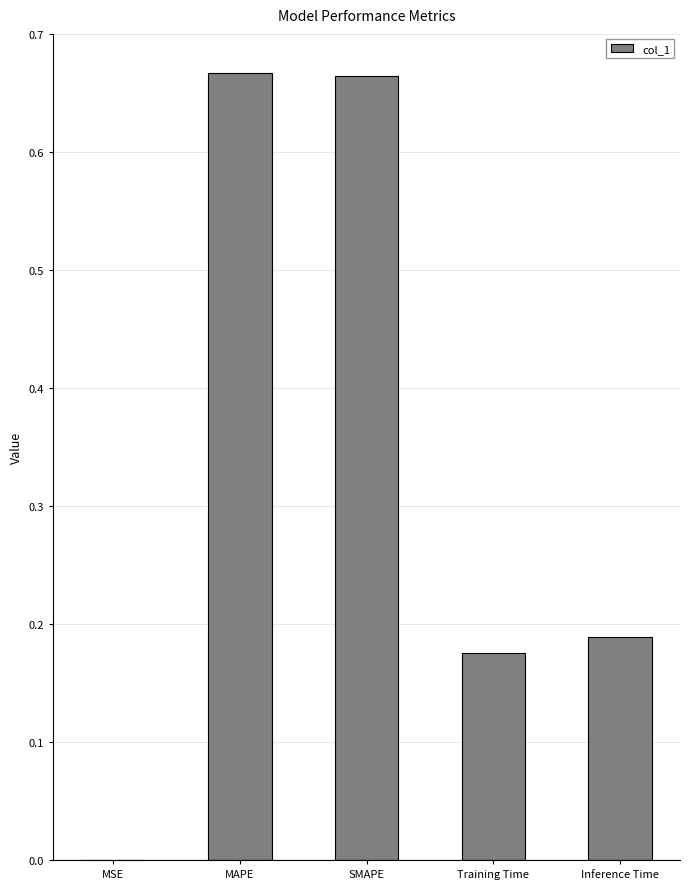

At which label is the value closest to 0?

MSE